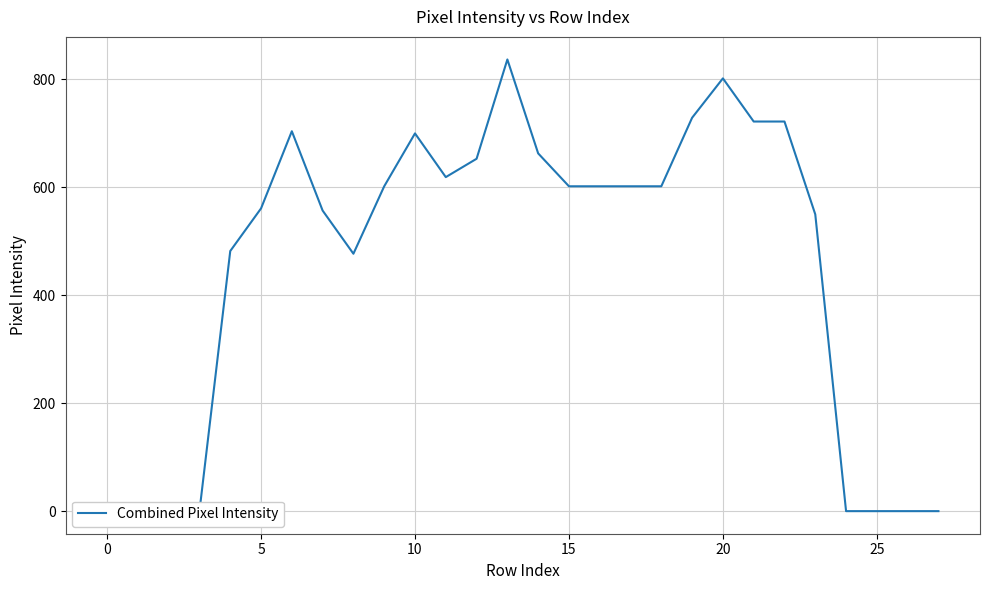

What is the difference between the maximum and minimum values?

837